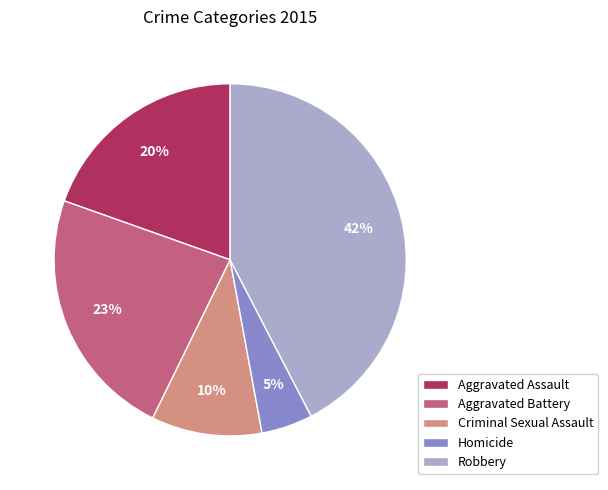

Count the number of slices in the pie.

5